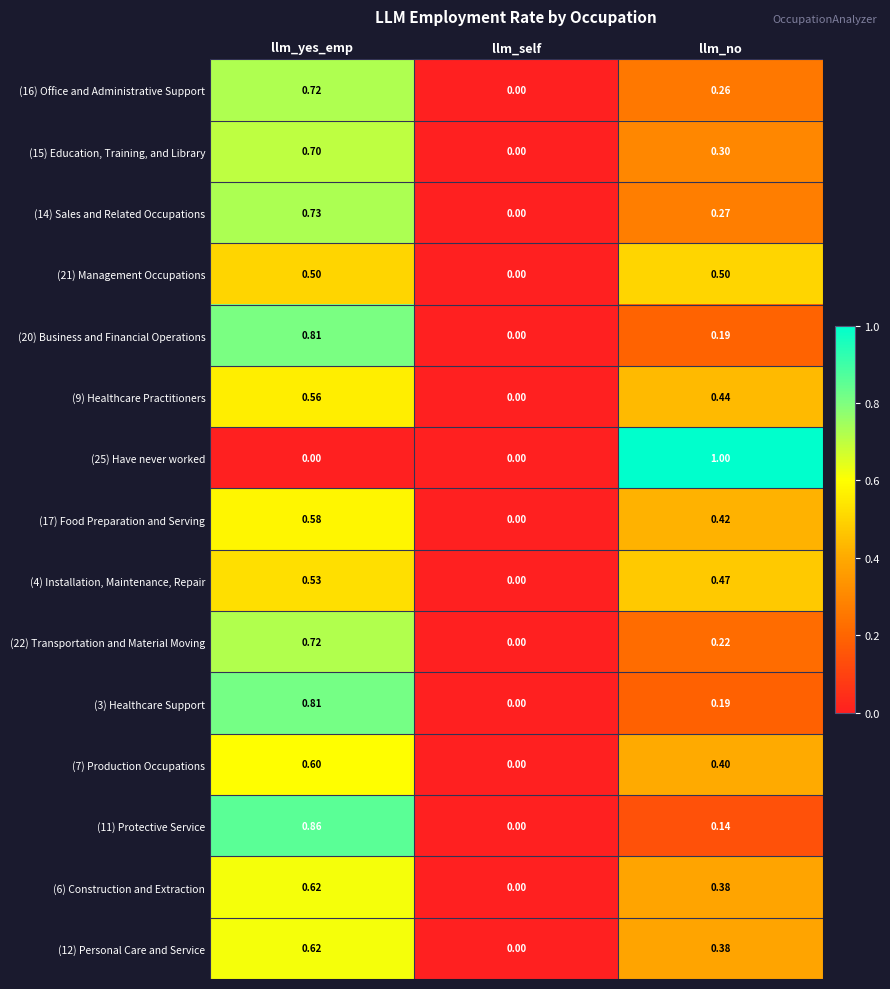

List the labels in order of (11) Protective Service value, smallest first.

llm_self, llm_no, llm_yes_emp